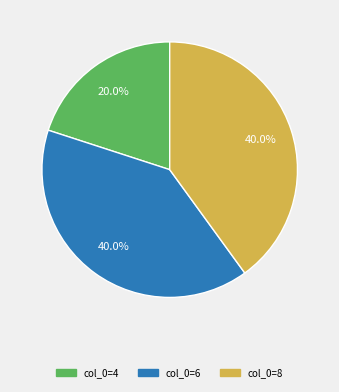

Is there a majority slice in this chart?

No